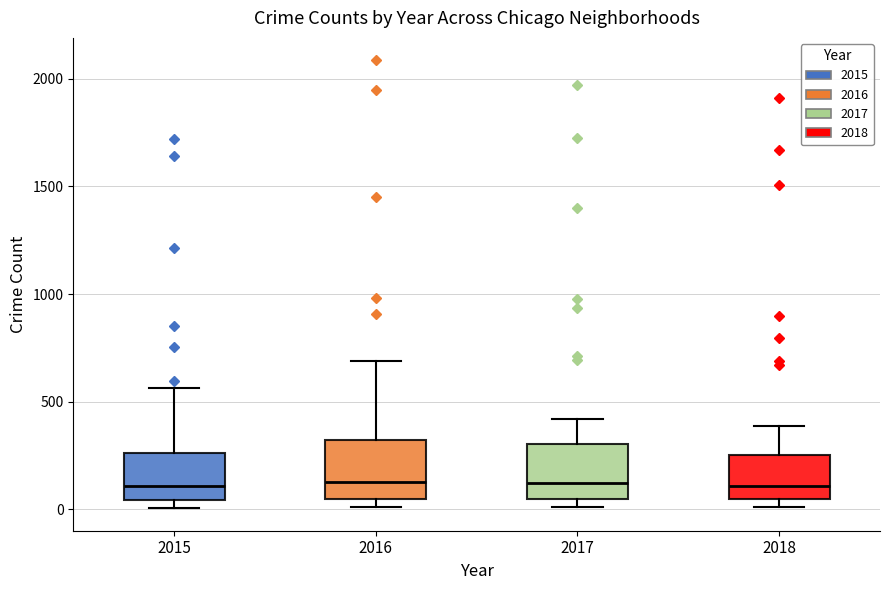

Reading left to right, read every box against the y-axis: the position of its median line, the range the box covers, and the ends of its whiskers. The values are not printed on the chart, so give them approximately, as read against the axis.

2015: median 100, box 50 to 250, whiskers 0 to 550
2016: median 150, box 50 to 300, whiskers 0 to 700
2017: median 100, box 50 to 300, whiskers 0 to 400
2018: median 100, box 50 to 250, whiskers 0 to 400